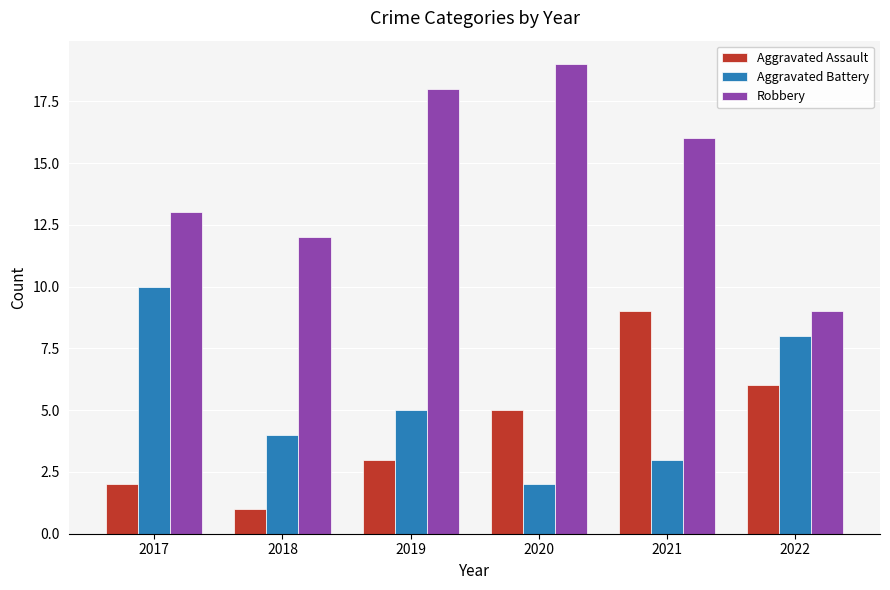

Read the Aggravated Battery value at 2022.

8